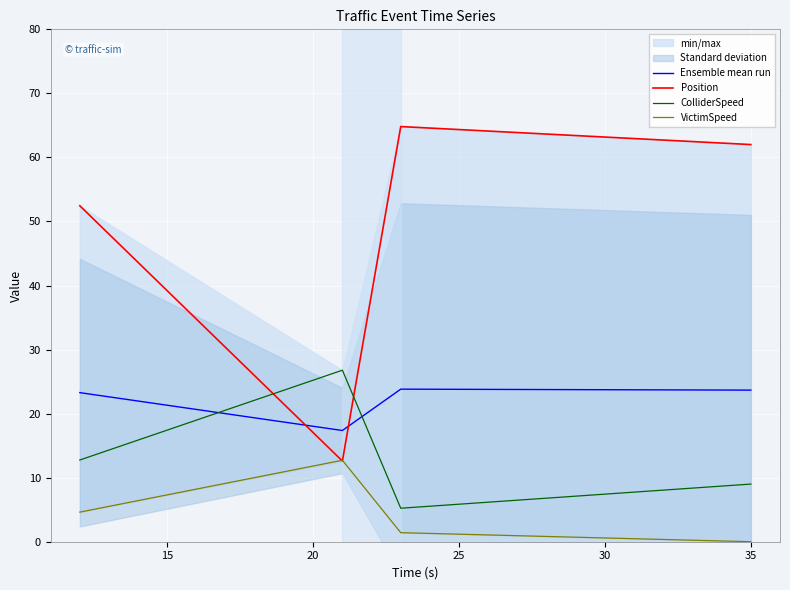

How many values in the Position series are below 62?

2